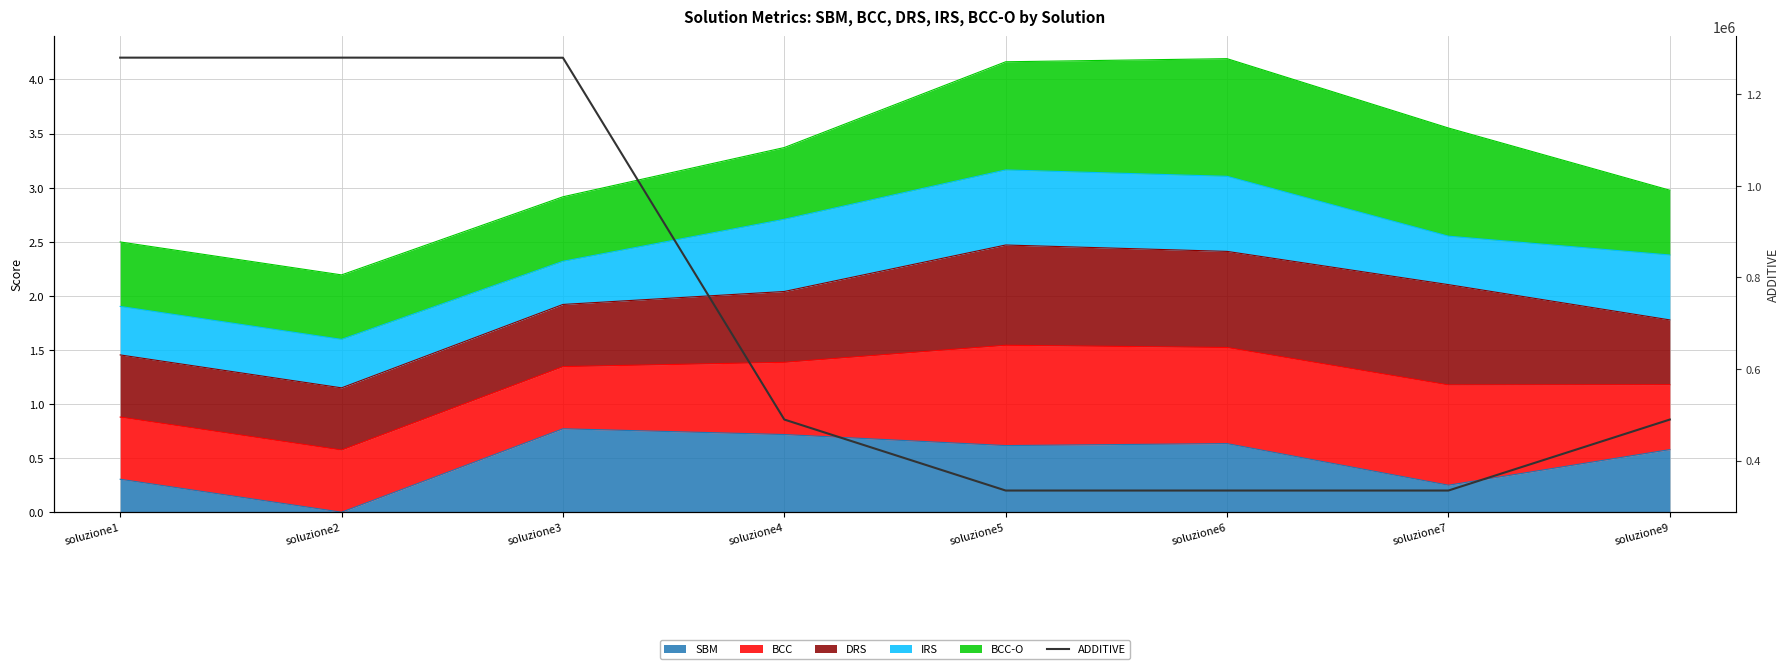

What is the smallest value displayed?

334486.4